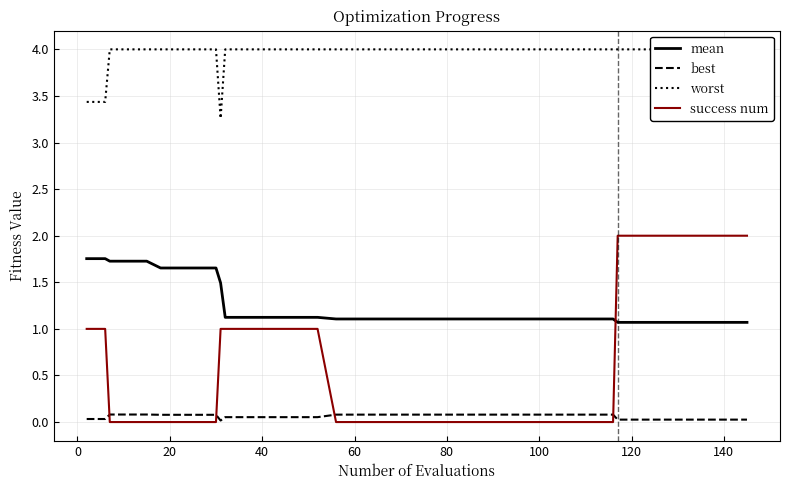

True or false: best and mean intersect in this chart.

False